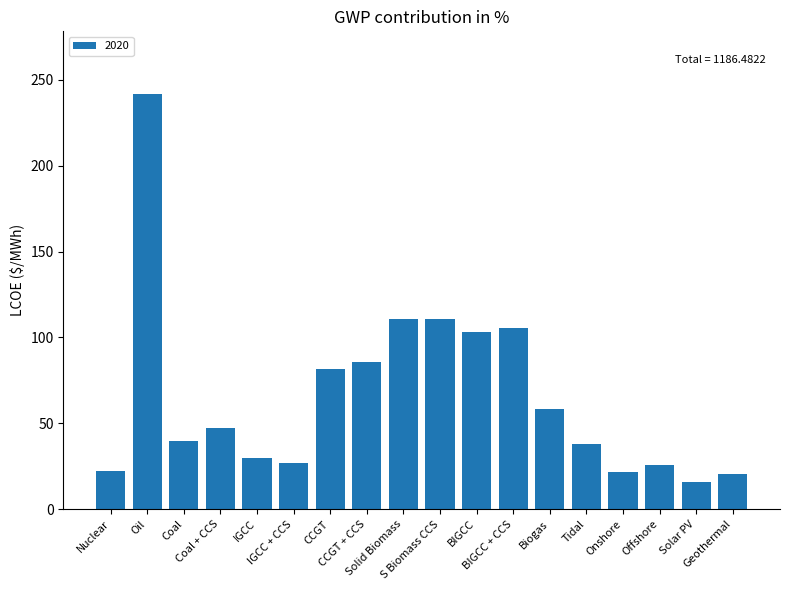

What is the label of the 11th bar from the left?

BIGCC